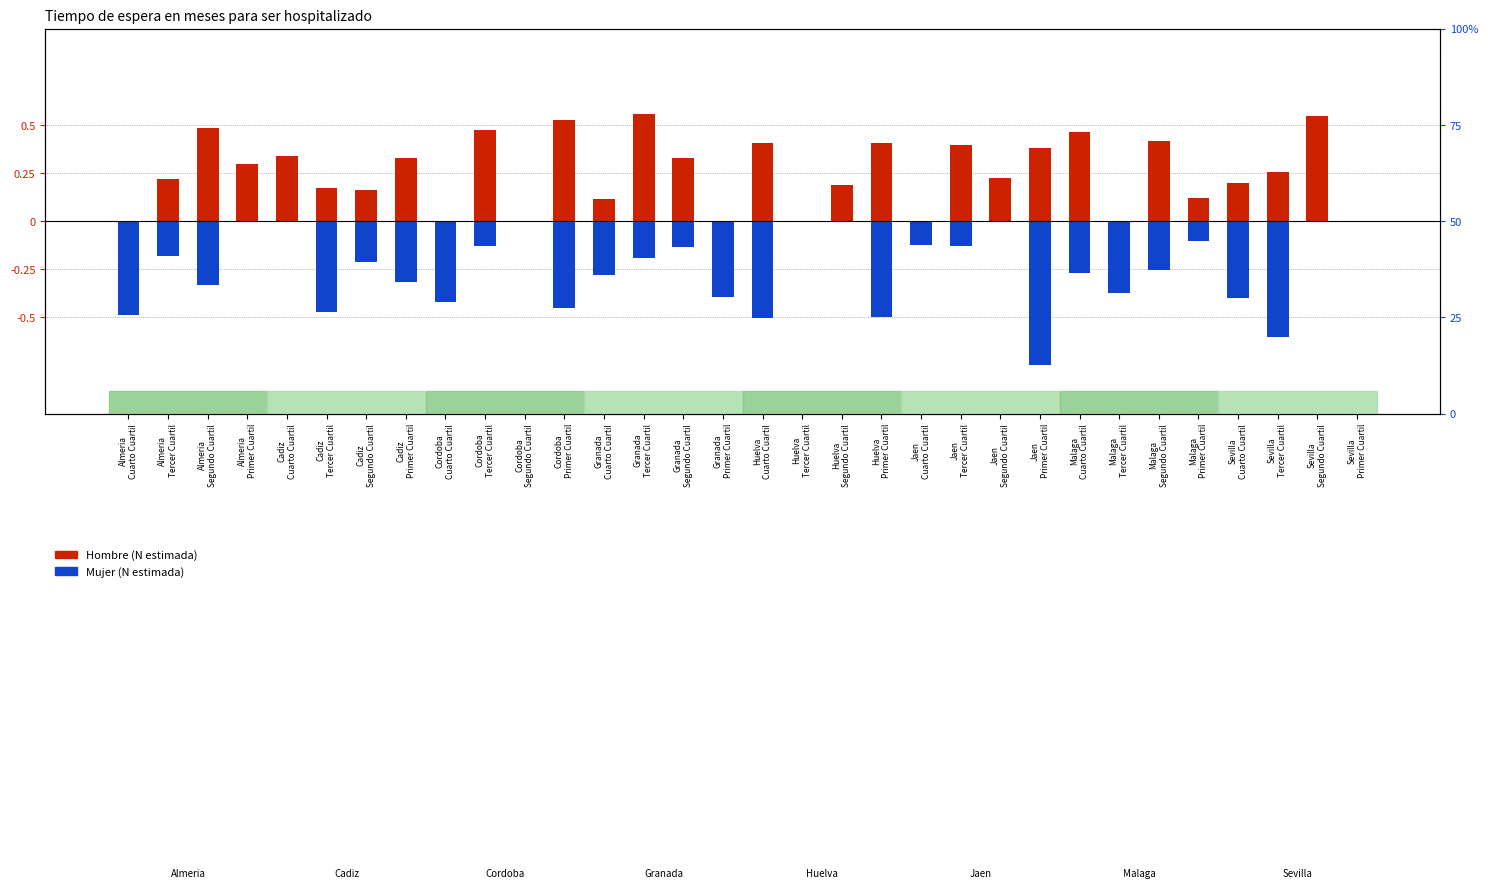

List the series in order of their peak value, highest first.

Hombre (N estimada), Mujer (N estimada)